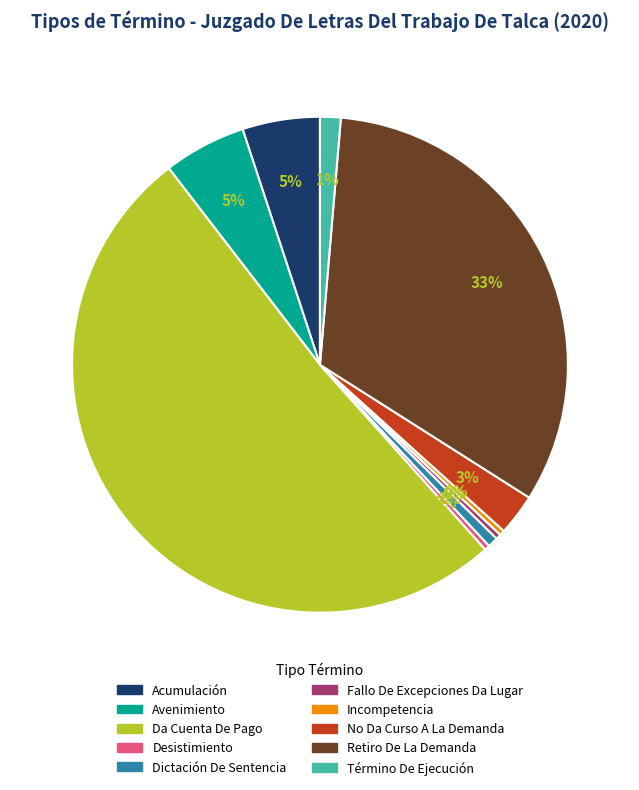

To the nearest percent, what portion does Término De Ejecución represent?

1%